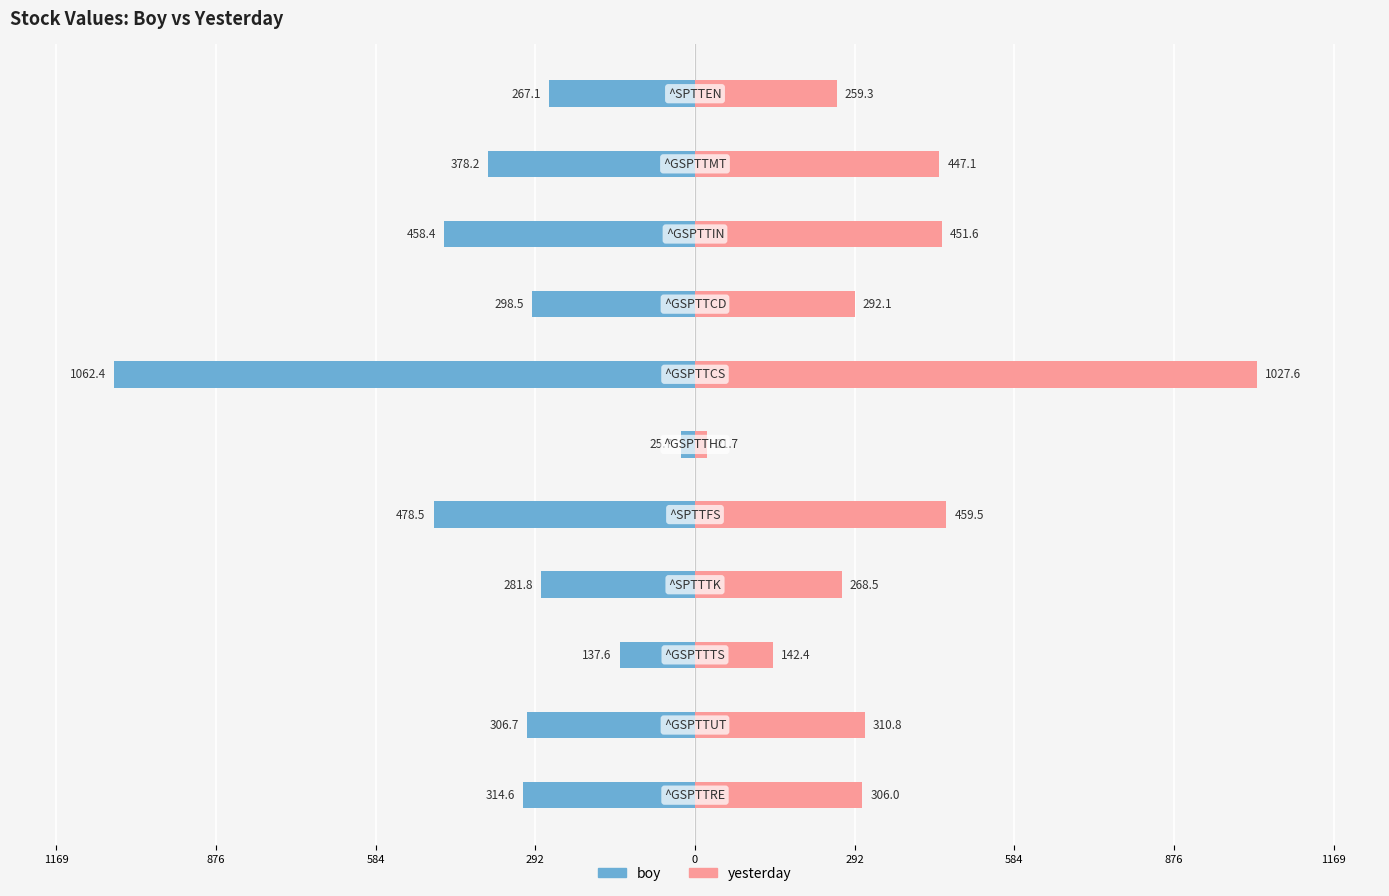

What is the spread (max minus min) of values at 876?

825.3